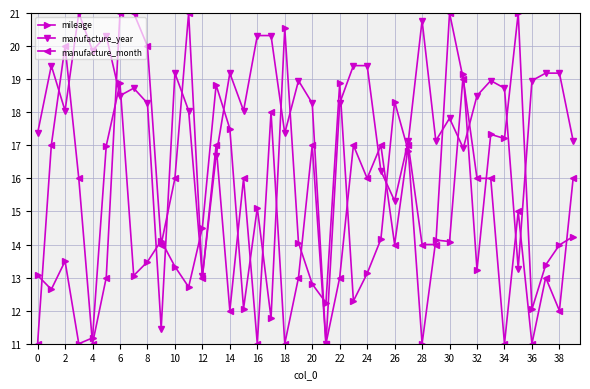

True or false: manufacture_month and mileage intersect in this chart.

True